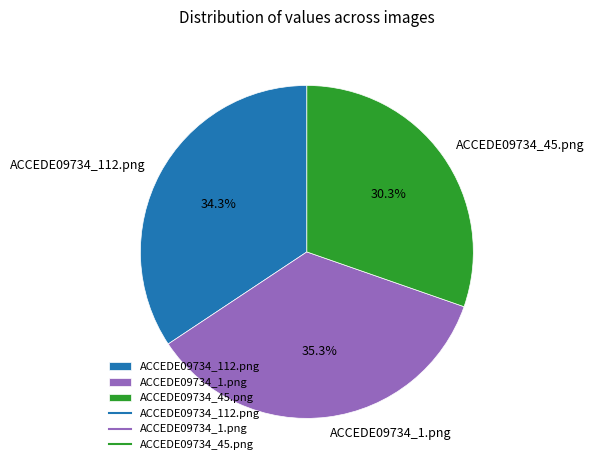

What is the largest slice in the pie chart?

ACCEDE09734_1.png